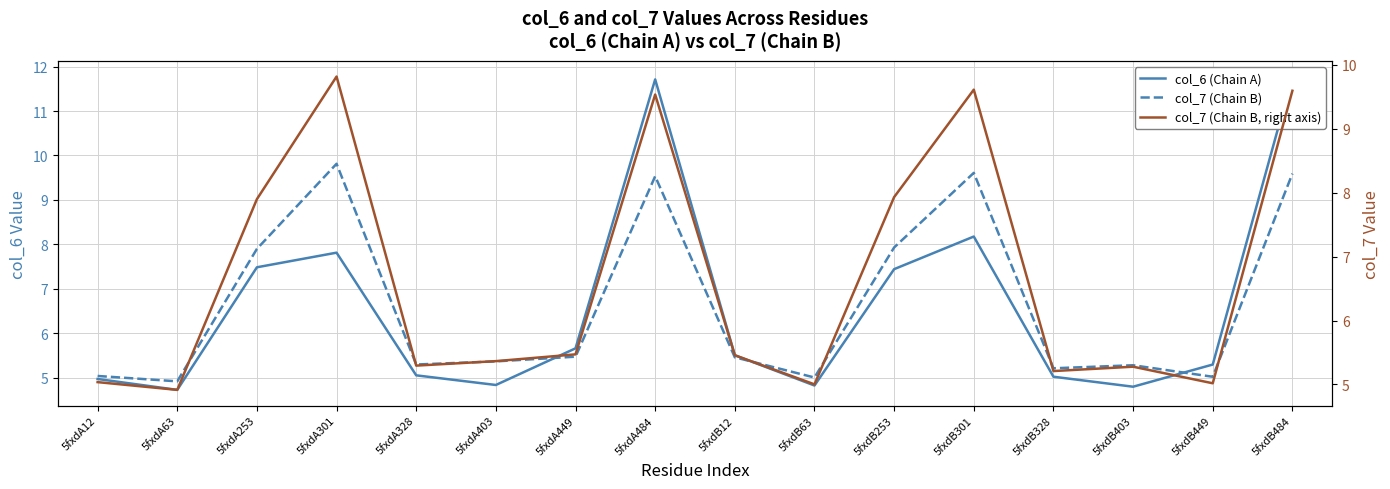

True or false: col_7 (Chain B) has a value of 5.2 at 5fxdB328.

True